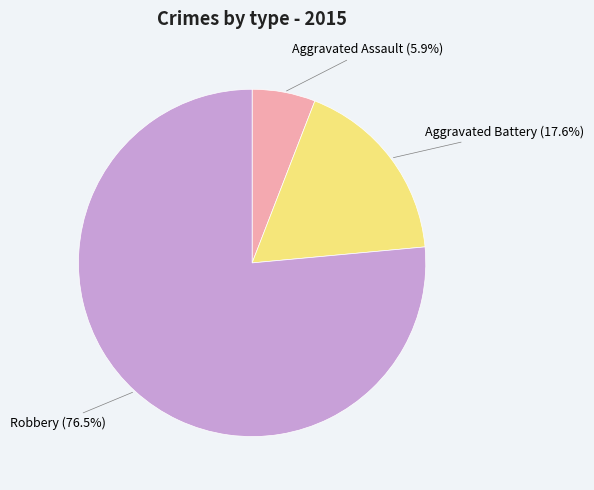

What is the ratio of the value at Aggravated Battery to the value at Aggravated Assault?

3.0